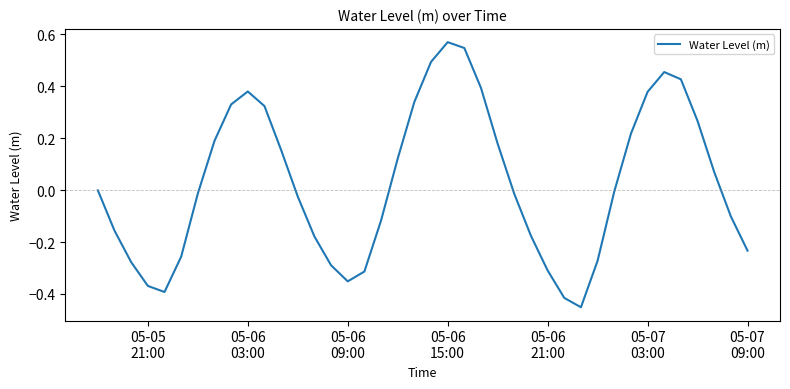

What is the difference between the maximum and minimum values?

1.0